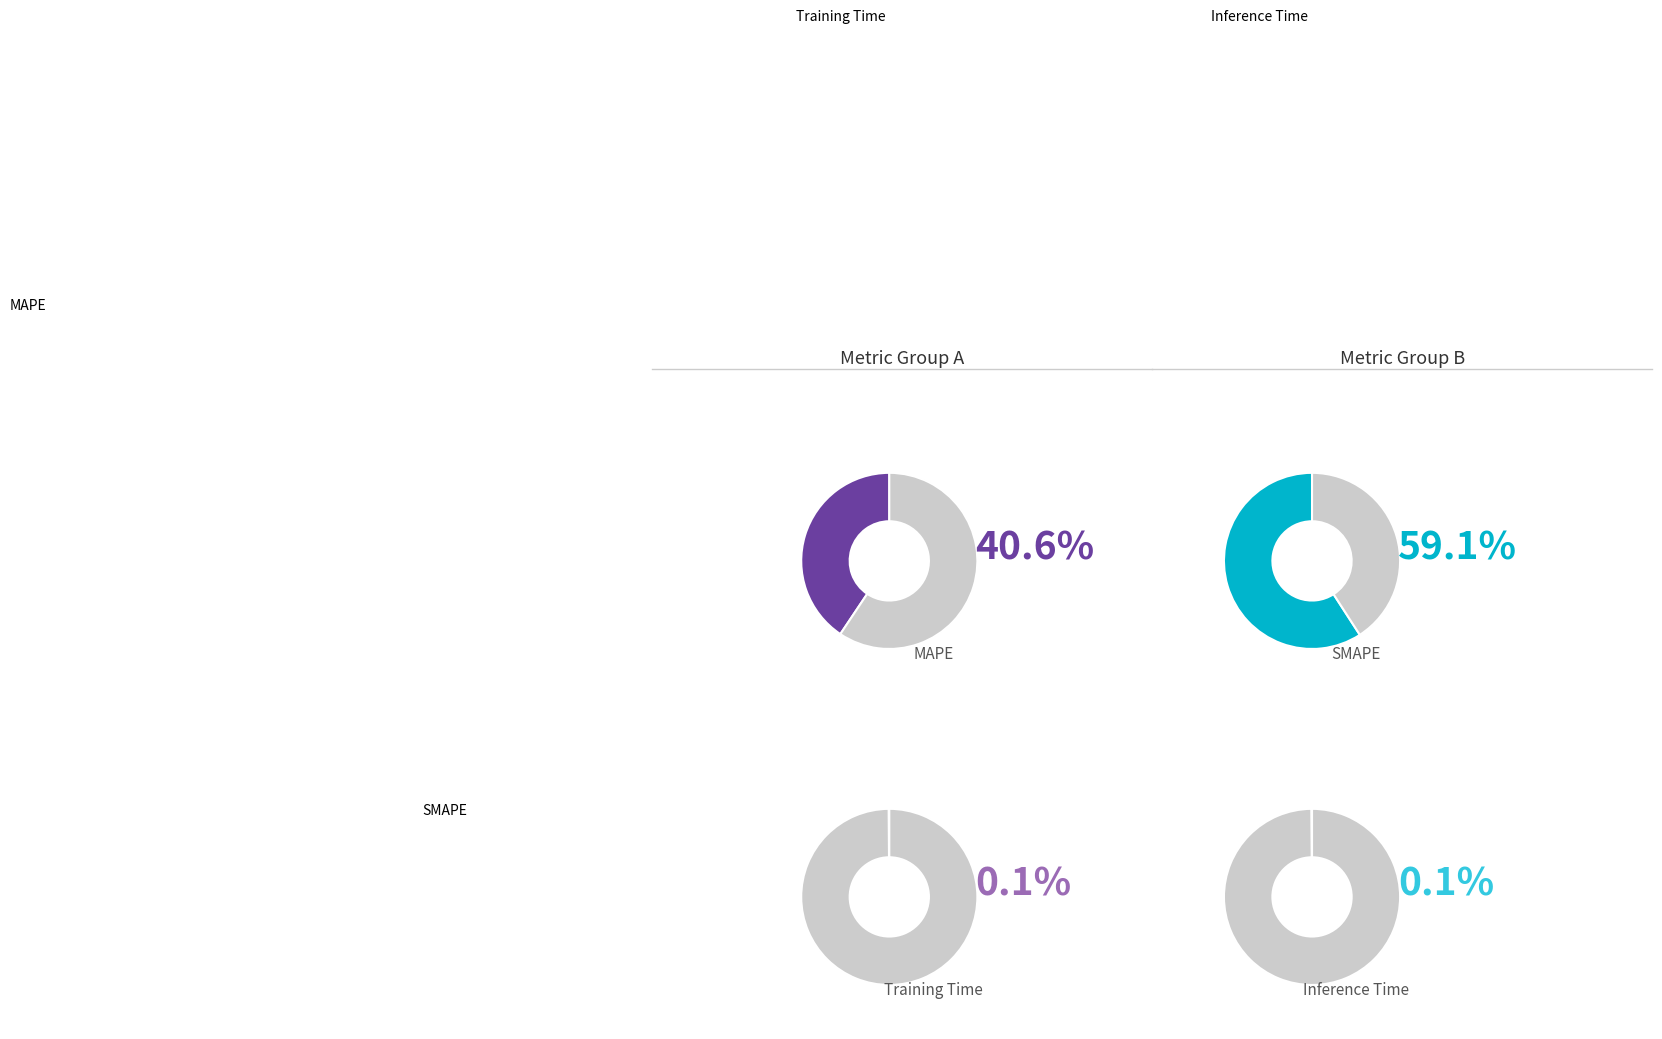

Is there any slice that represents more than half of the pie?

Yes